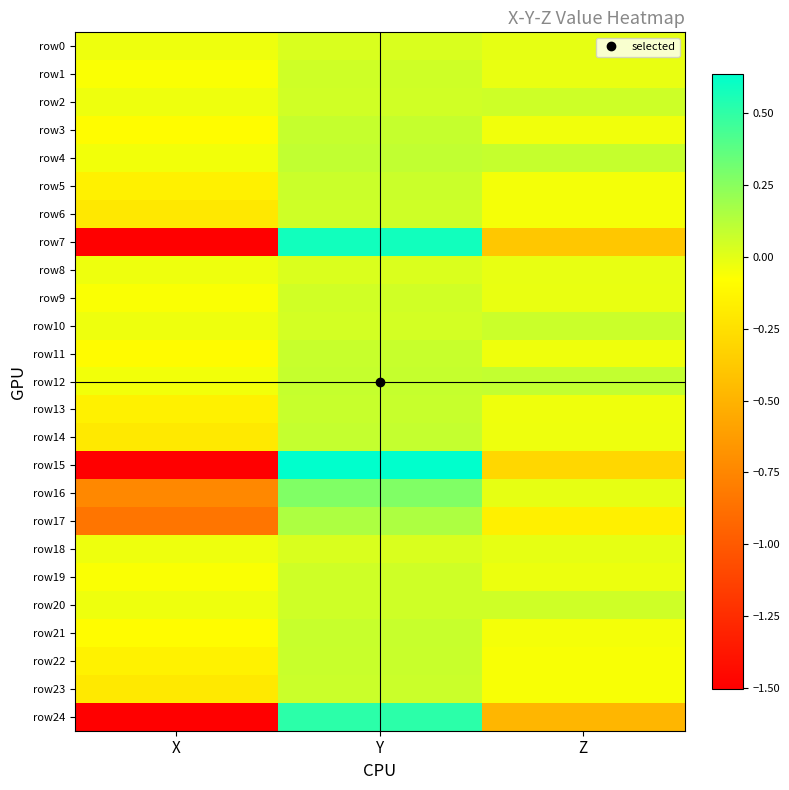

Which series changed the most between X and Y?

row15